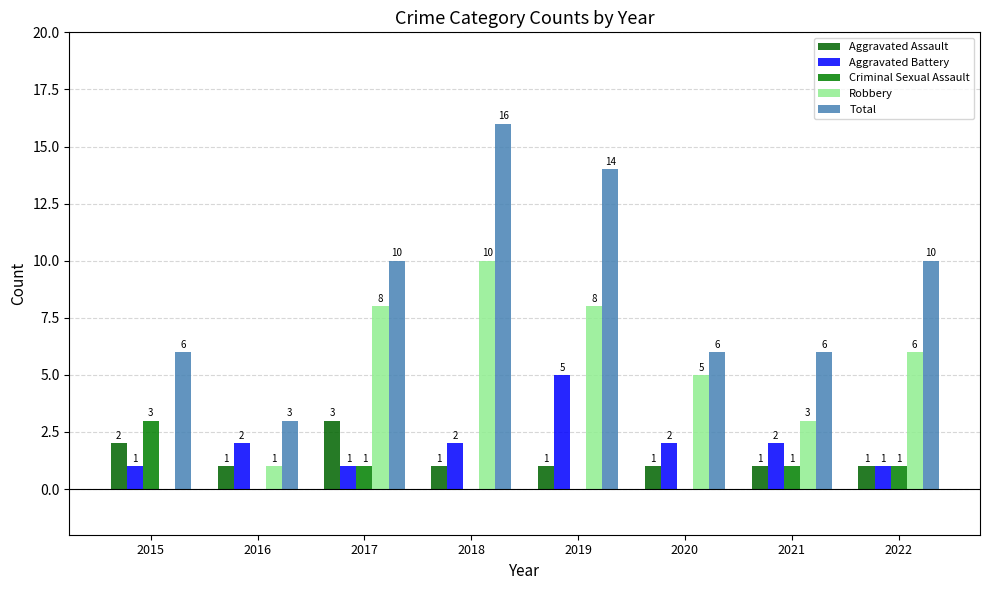

Reading left to right, list all the values displayed in this chart.

Aggravated Assault: 2	1	3	1	1	1	1	1
Aggravated Battery: 1	2	1	2	5	2	2	1
Criminal Sexual Assault: 3	0	1	0	0	0	1	1
Robbery: 0	1	8	10	8	5	3	6
Total: 6	3	10	16	14	6	6	10